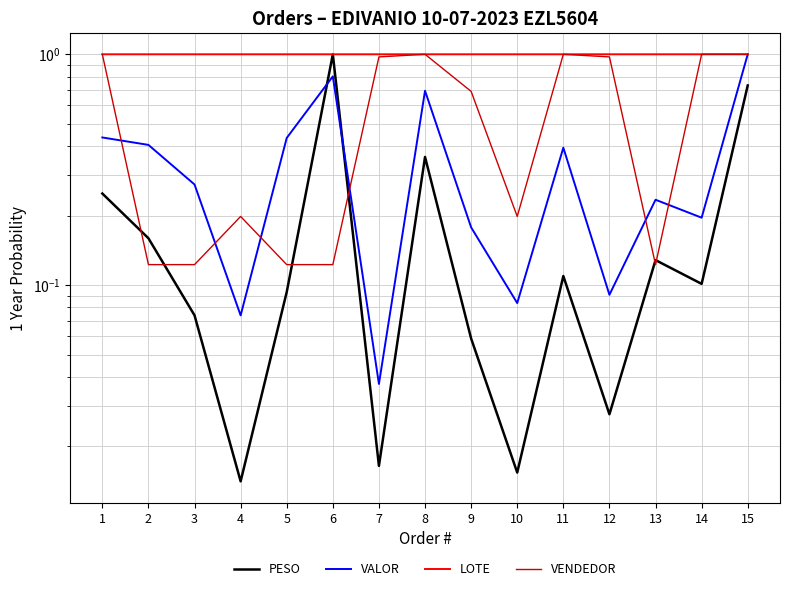

Is the value of VENDEDOR at 5 greater than the value of PESO at 11?

Yes